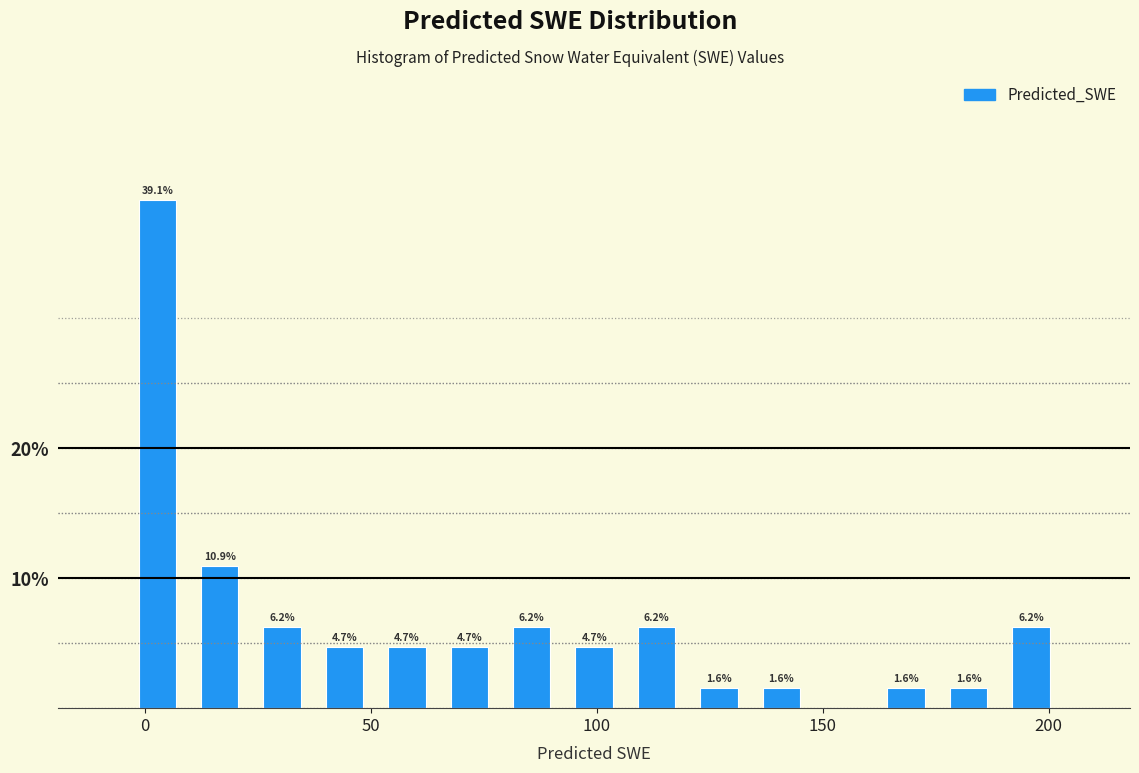

Read against the x-axis, roughly where is the centre of the tallest bar?

5